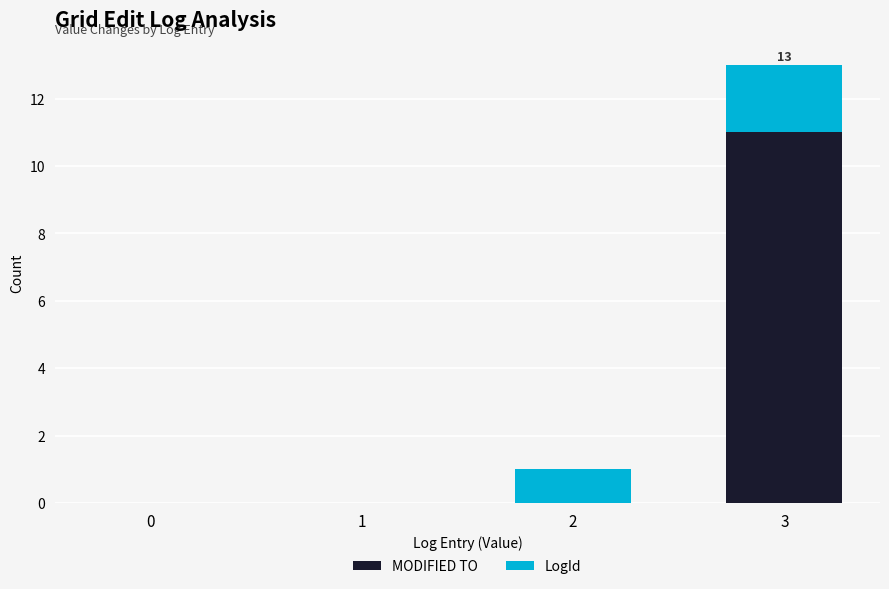

Count the number of data series in this chart.

2